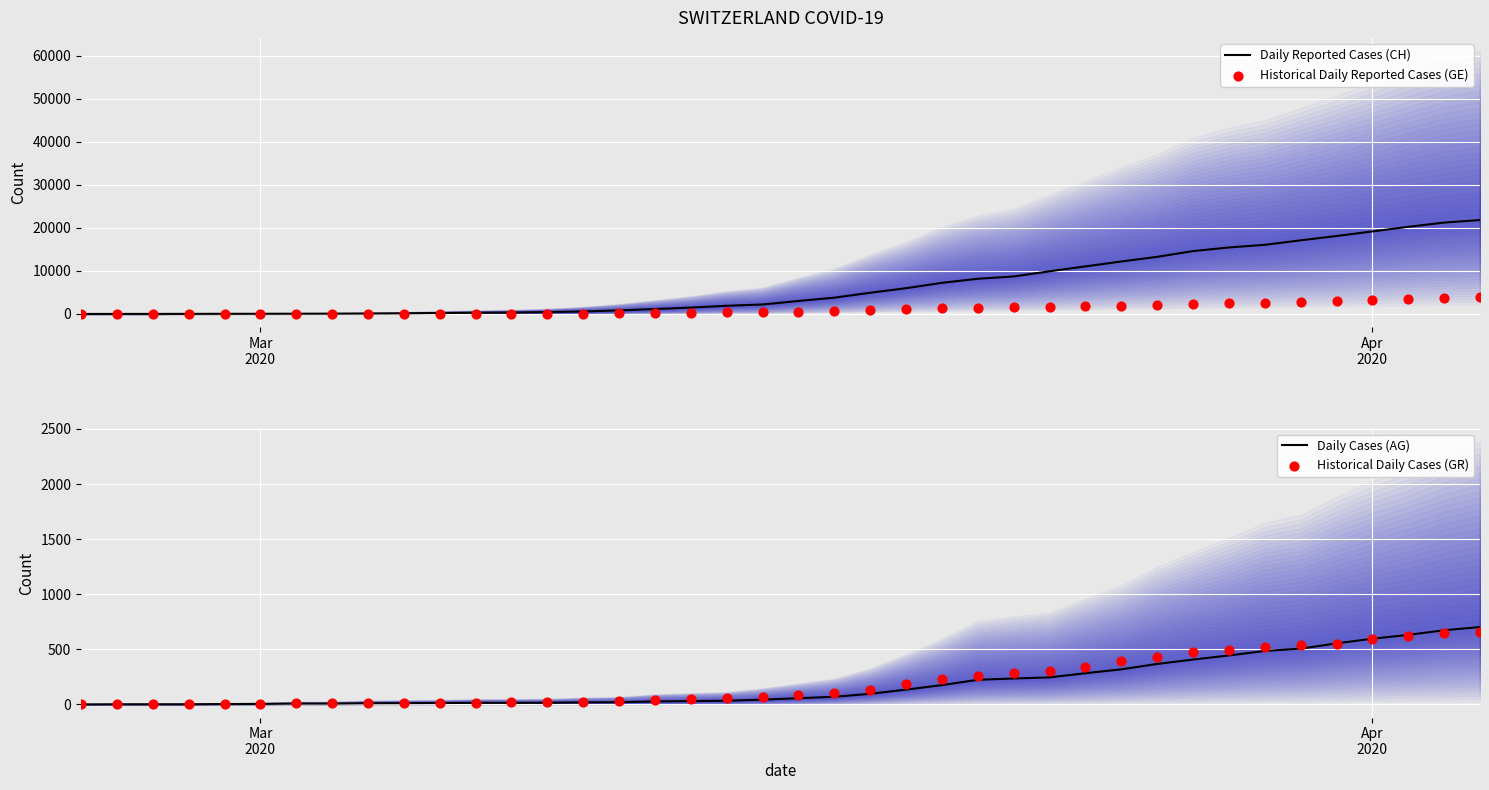

Is the value of Daily Reported Cases (CH) at 34 greater than the value of Historical Daily Cases (GR) at 36?

Yes